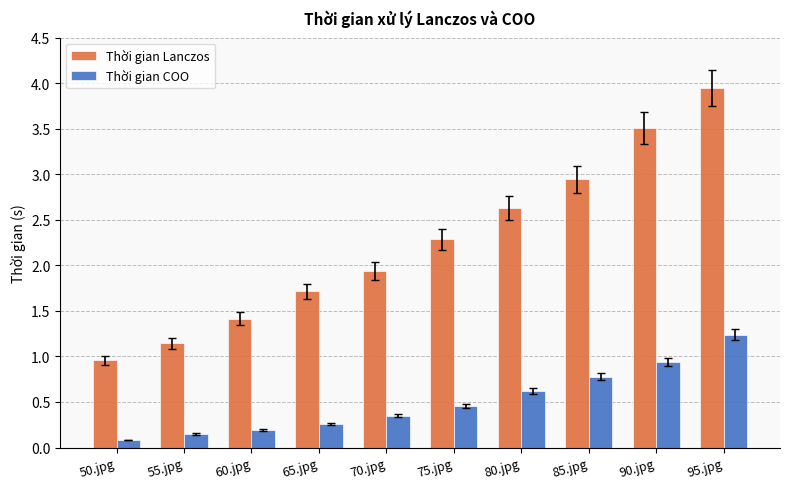

What are all the series names shown in the legend?

Thời gian Lanczos, Thời gian COO